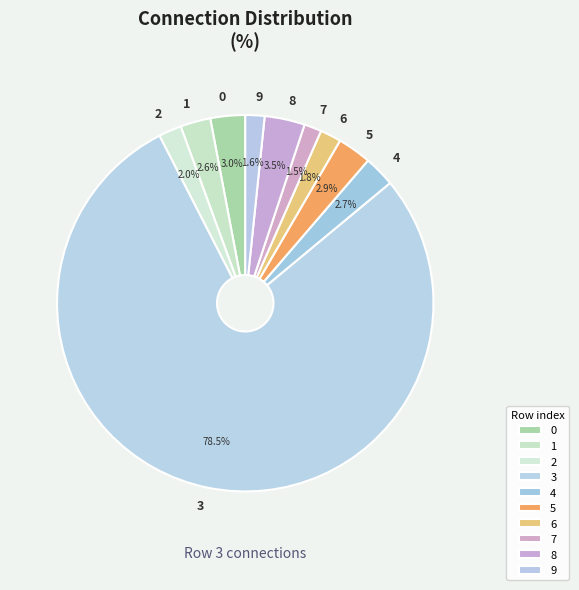

Do 0 and 9 together represent more than half of the pie?

No